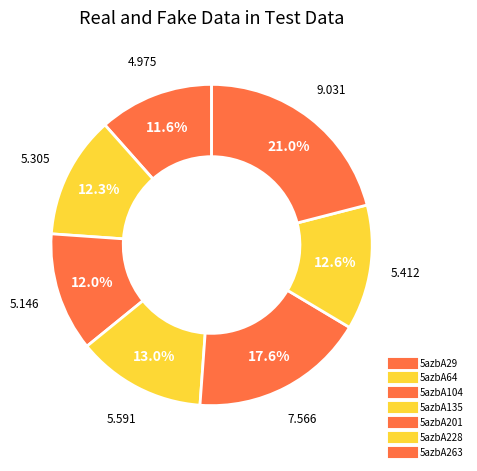

To the nearest percent, what is the average slice percentage?

14%